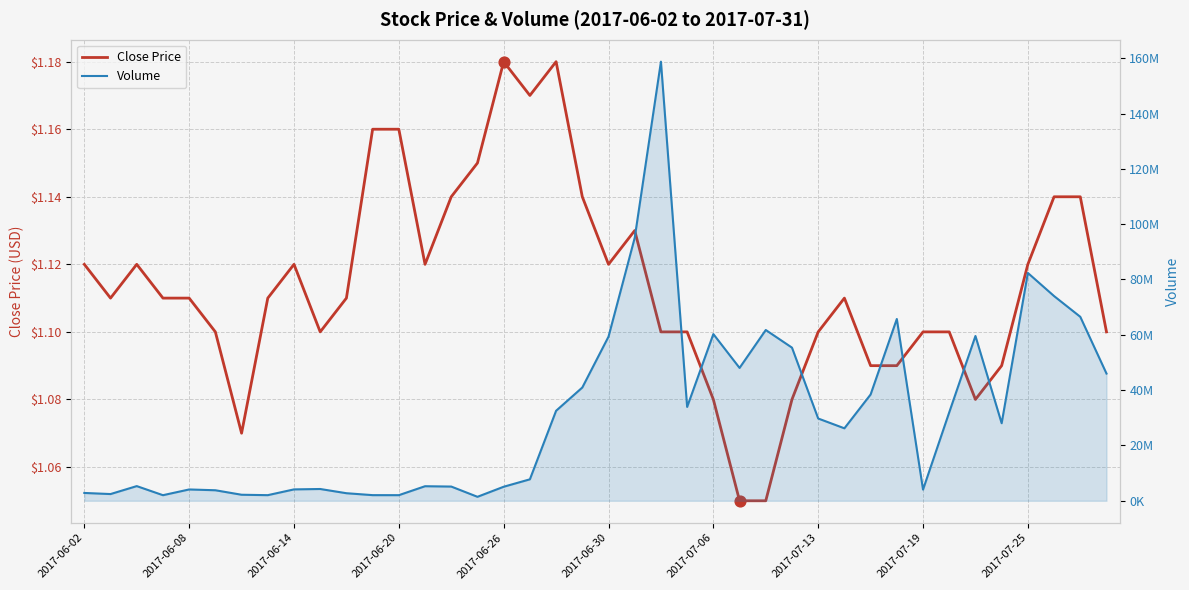

Is the value of Close Price at 32 greater than the value of Volume at 33?

No